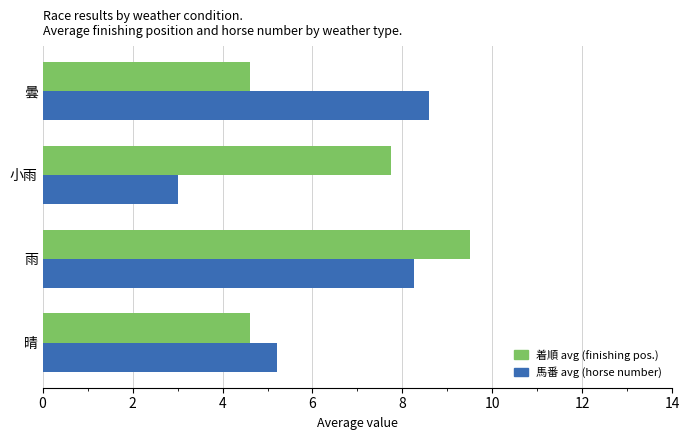

At which category is the sum across all series the highest?

雨